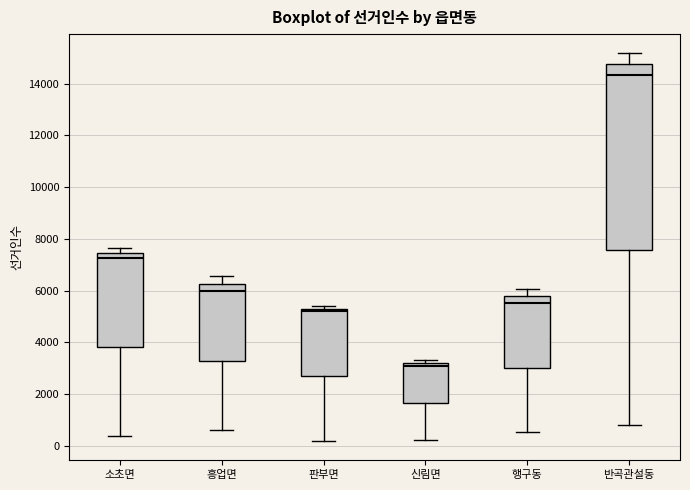

Where is the lower edge of the box for 반곡관설동 on the y-axis? The values are not printed on the chart, so give them approximately, as read against the axis.

7600